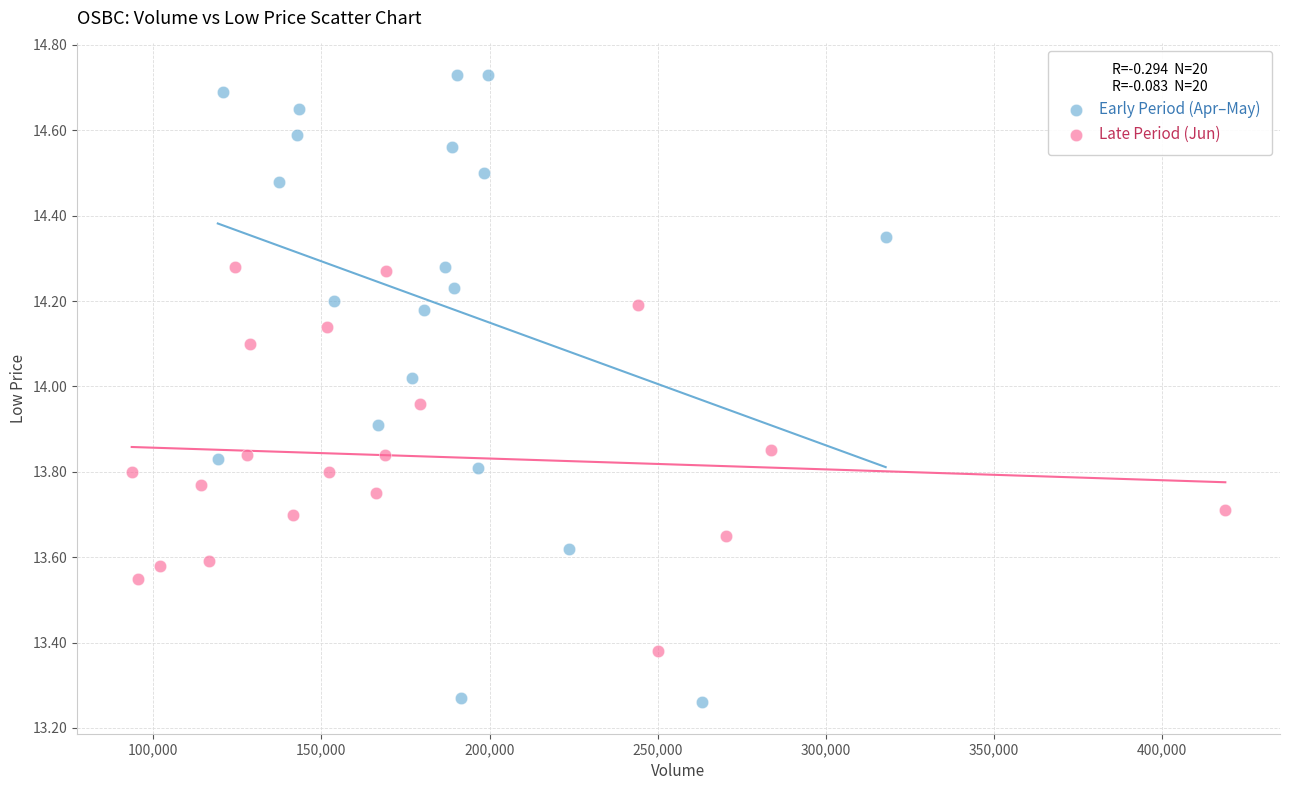

Which series reaches the maximum Y coordinate?

Early Period (Apr–May)